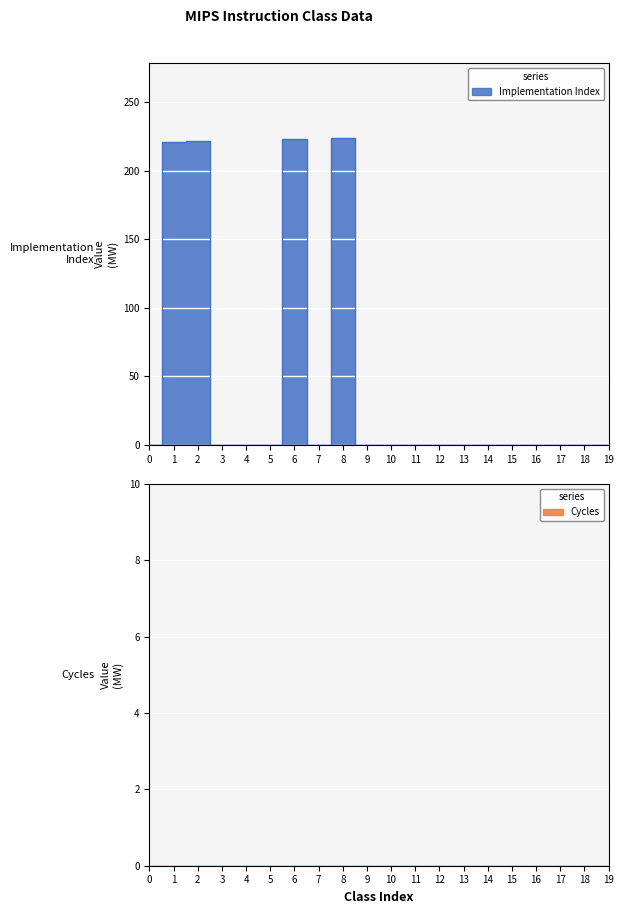

Which label corresponds to the largest value in the chart?

8